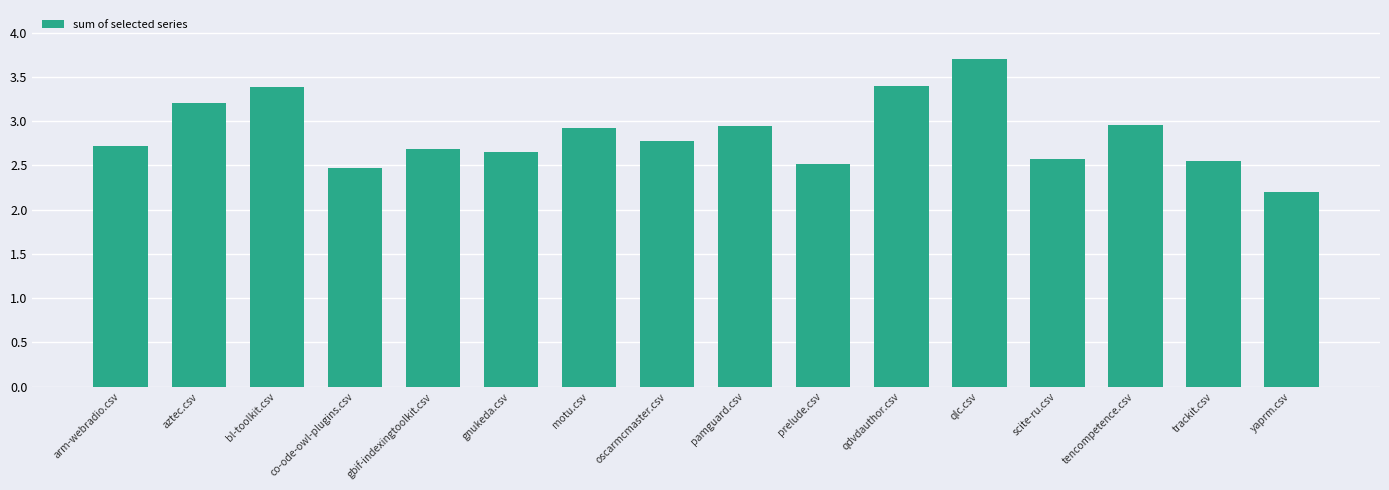

What is the smallest value displayed?

2.2